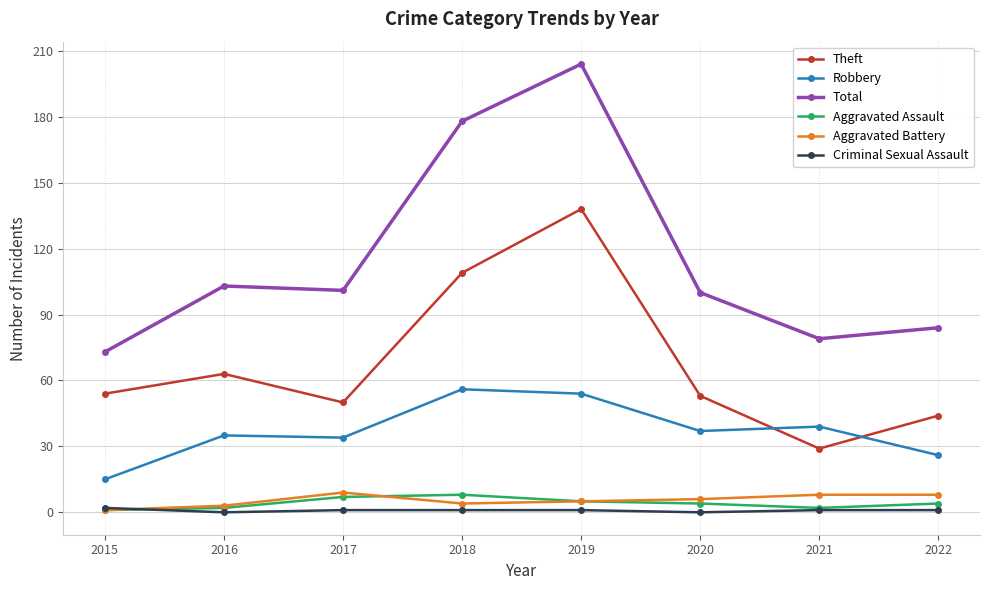

The Theft series shows 78 at 2015. True or false?

False